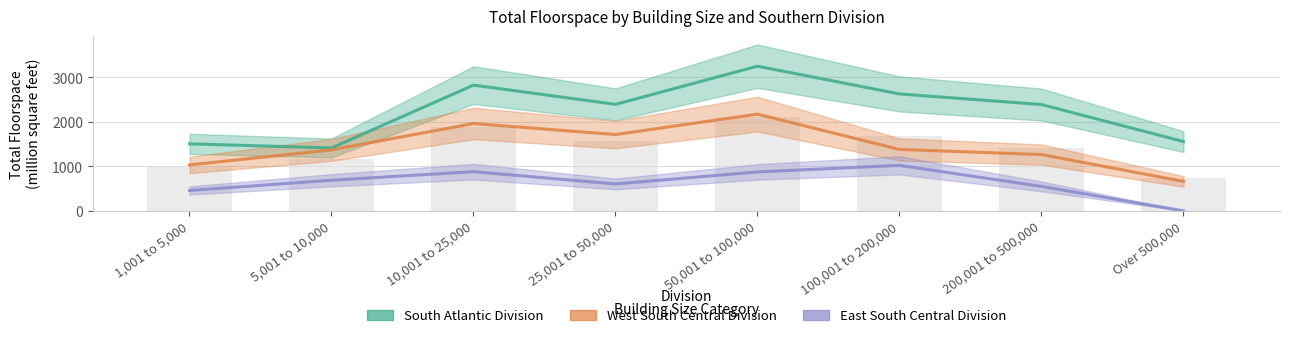

What is the total value across all series at 50,001 to 100,000?

6298